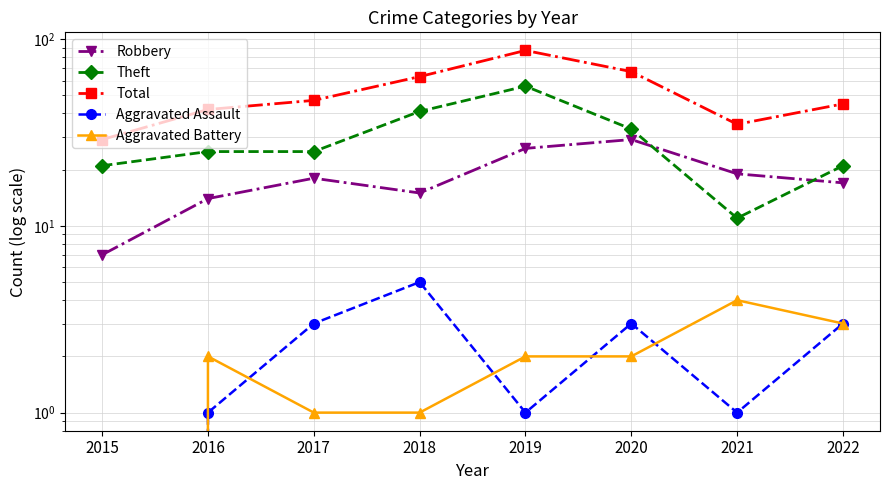

How many interior local peaks does the Total series have?

1